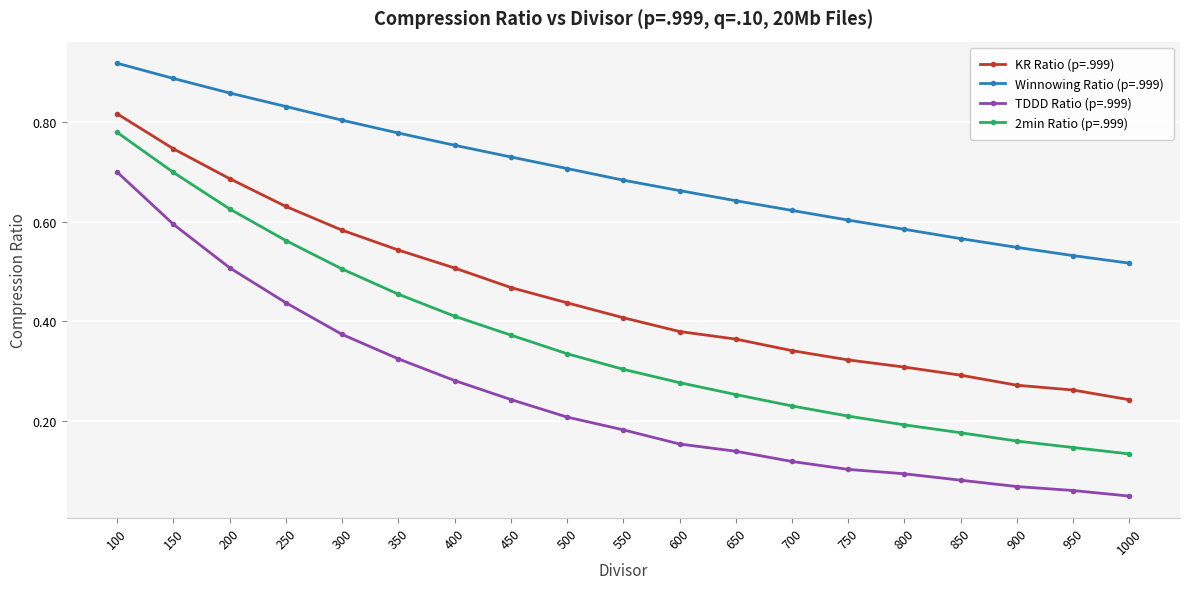

What are all the series names shown in the legend?

KR Ratio (p=.999), Winnowing Ratio (p=.999), TDDD Ratio (p=.999), 2min Ratio (p=.999)